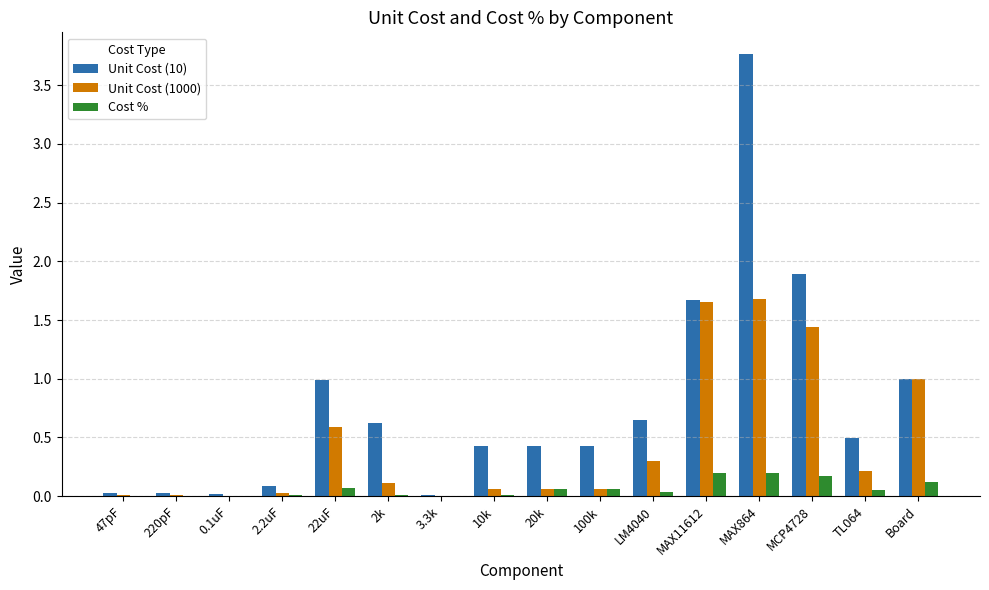

What is the sum of all Cost % values?

1.0